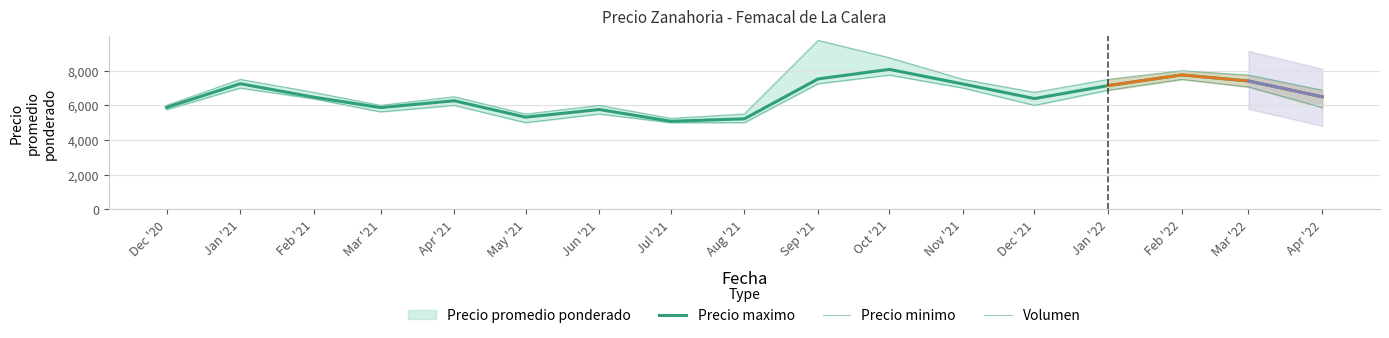

What is the maximum value shown in the chart?

8078